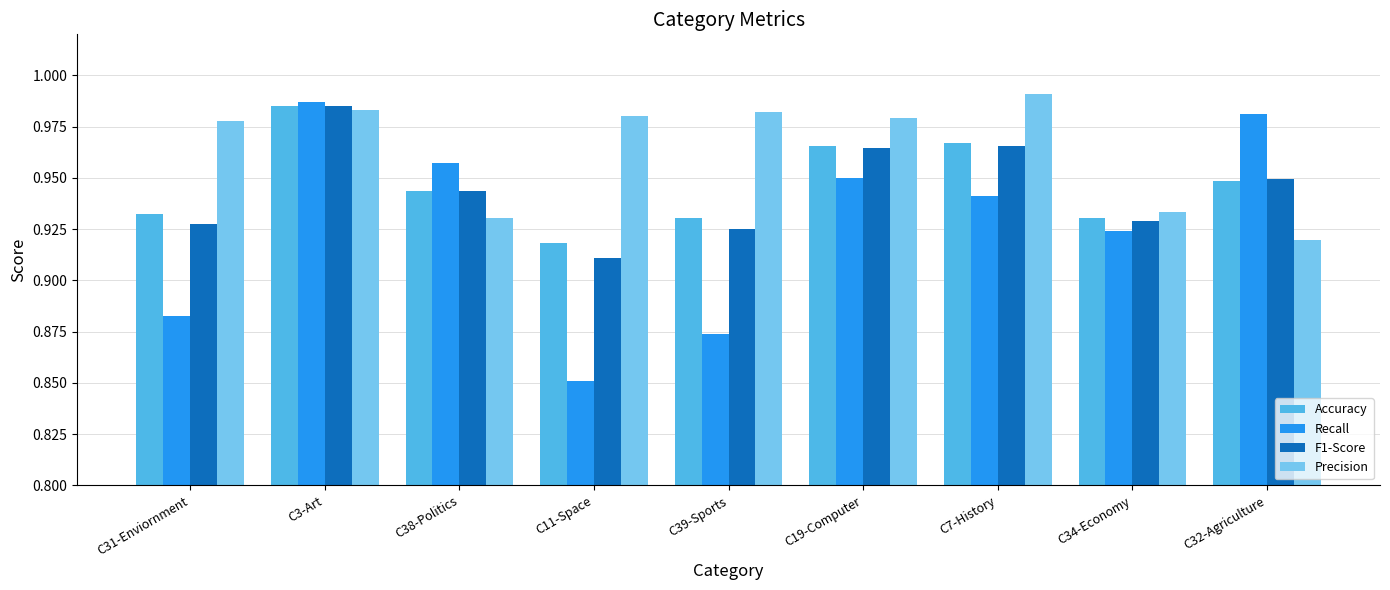

Which series has the largest total across all categories?

Precision